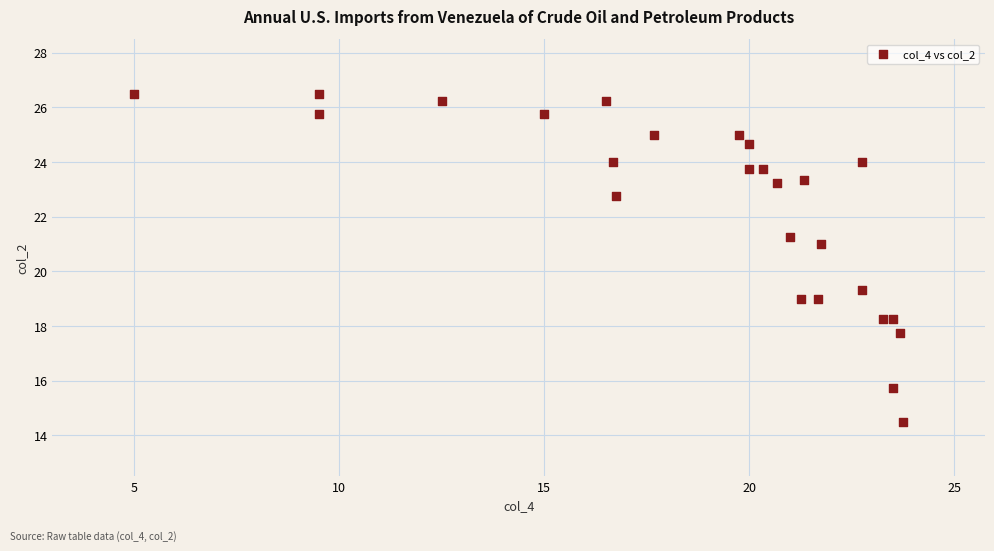

What Y value in the scatter plot is closest to 20?

19.3